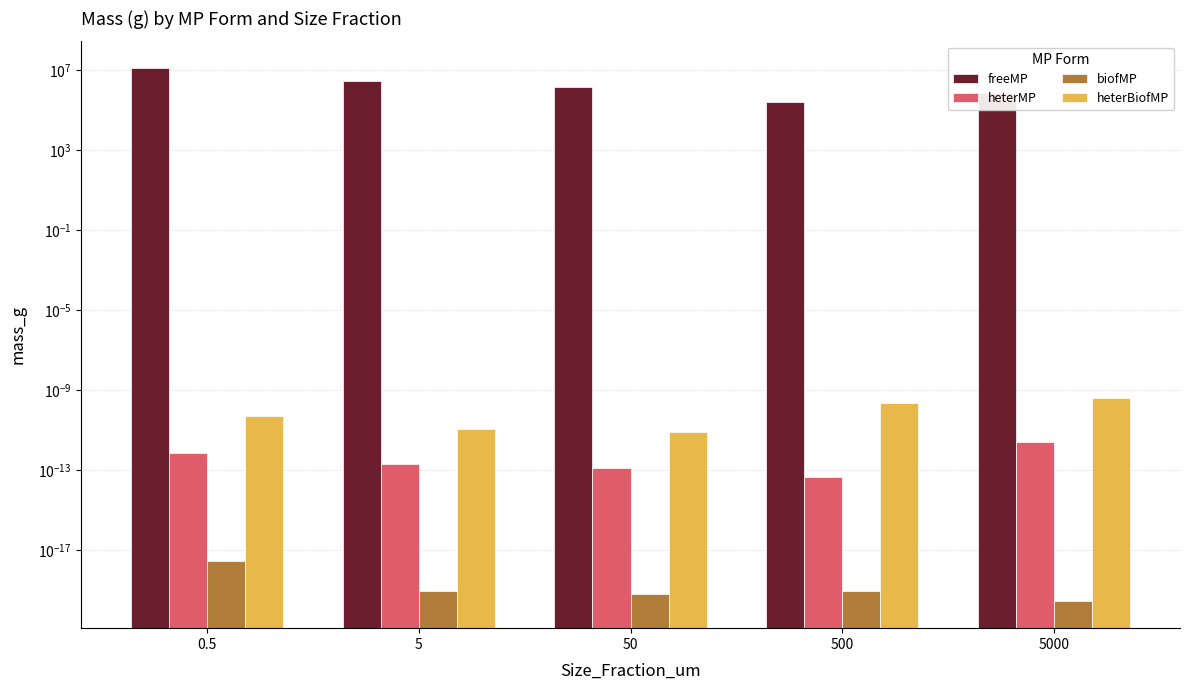

Rank the categories by heterBiofMP value from lowest to highest.

50, 5, 0.5, 500, 5000